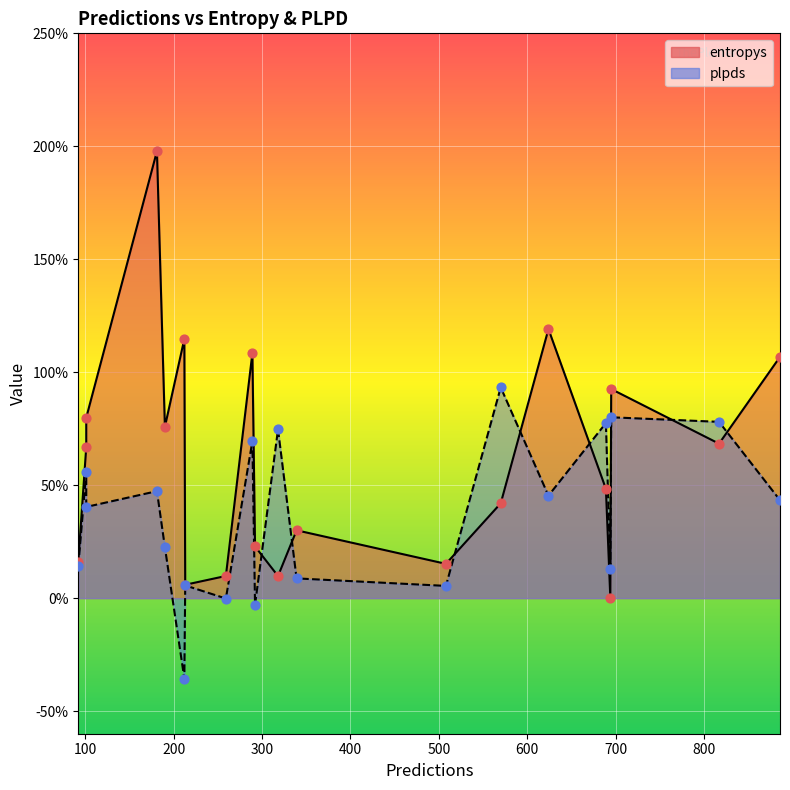

What are all the series names shown in the legend?

entropys, plpds